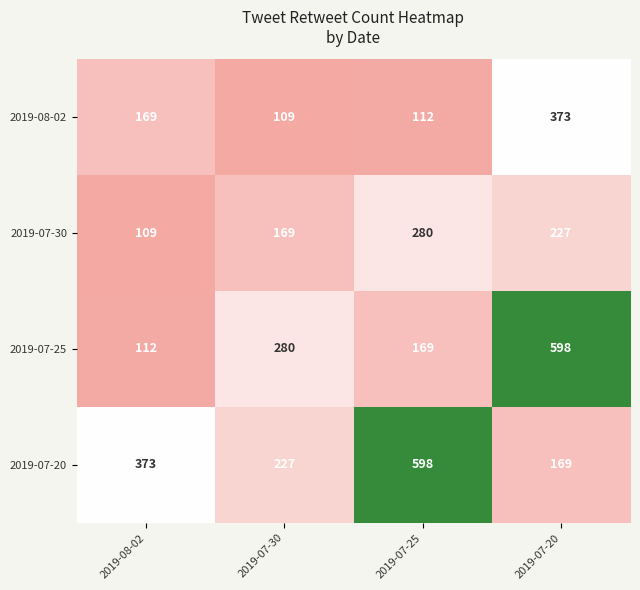

The value of 2019-07-30 at 2019-07-20 is 53. True or false?

False